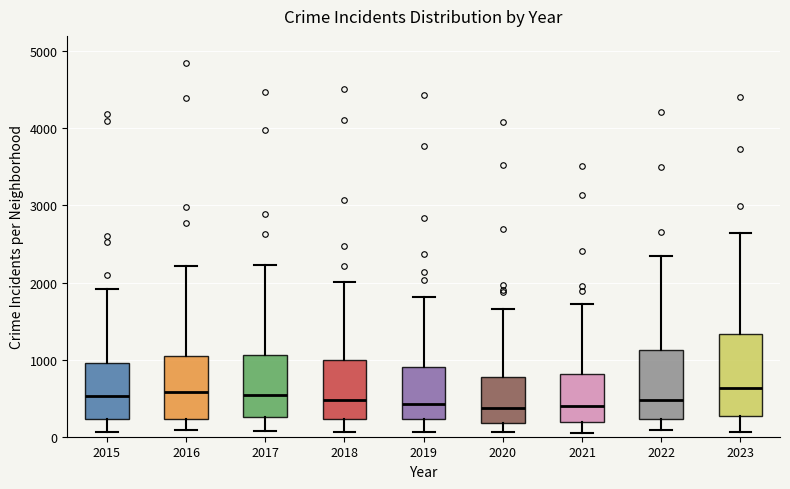

Reading left to right, read every box against the y-axis: the position of its median line, the range the box covers, and the ends of its whiskers. The values are not printed on the chart, so give them approximately, as read against the axis.

2015: median 500, box 200 to 1000, whiskers 100 to 1900
2016: median 600, box 200 to 1000, whiskers 100 to 2200
2017: median 500, box 300 to 1100, whiskers 100 to 2200
2018: median 500, box 200 to 1000, whiskers 100 to 2000
2019: median 400, box 200 to 900, whiskers 100 to 1800
2020: median 400, box 200 to 800, whiskers 100 to 1700
2021: median 400, box 200 to 800, whiskers 100 to 1700
2022: median 500, box 200 to 1100, whiskers 100 to 2300
2023: median 600, box 300 to 1300, whiskers 100 to 2600